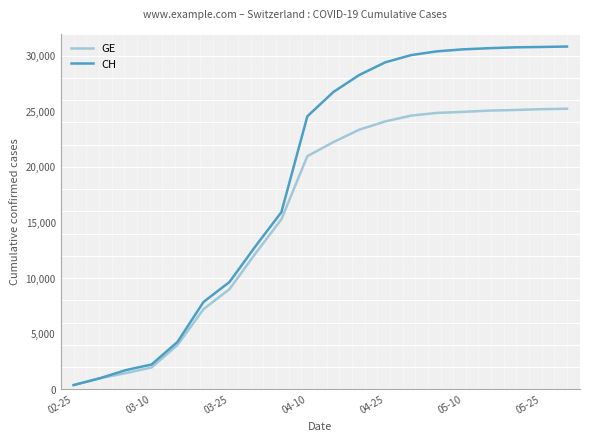

What are all the series names shown in the legend?

GE, CH